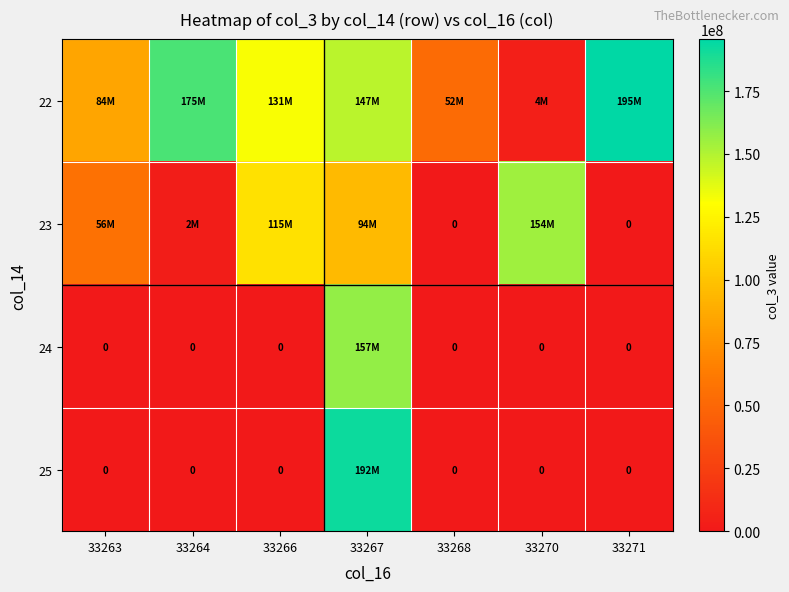

Which series changed the most between 33264 and 33267?

25